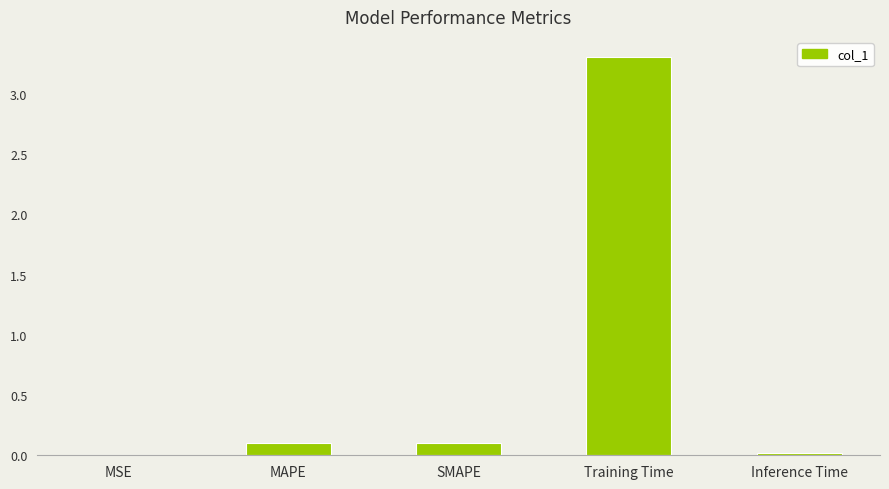

What is the difference between the values at Inference Time and Training Time?

3.3